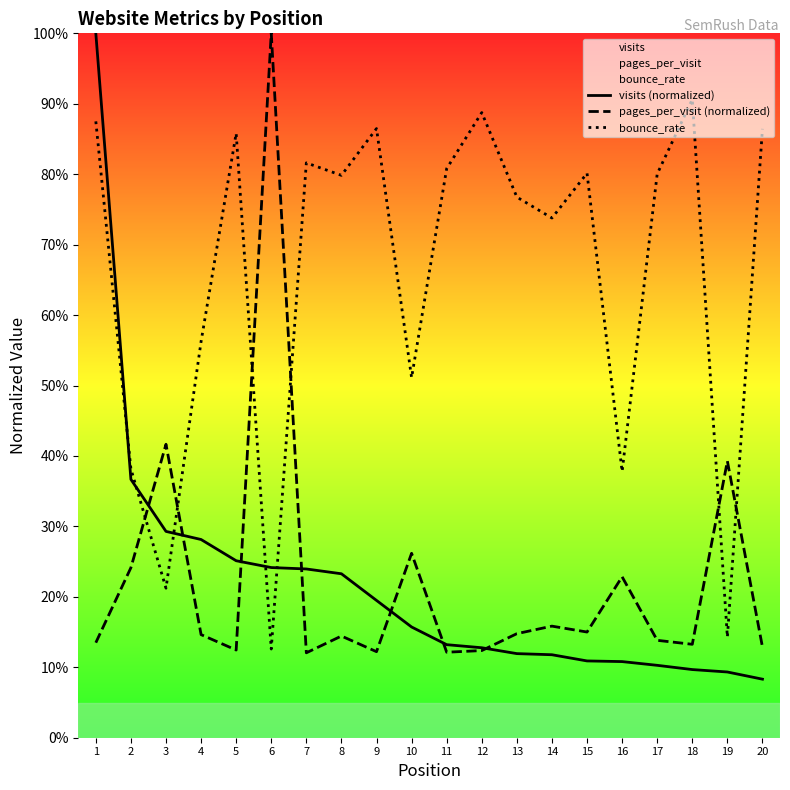

Is this an area chart (filled region under the line)?

No